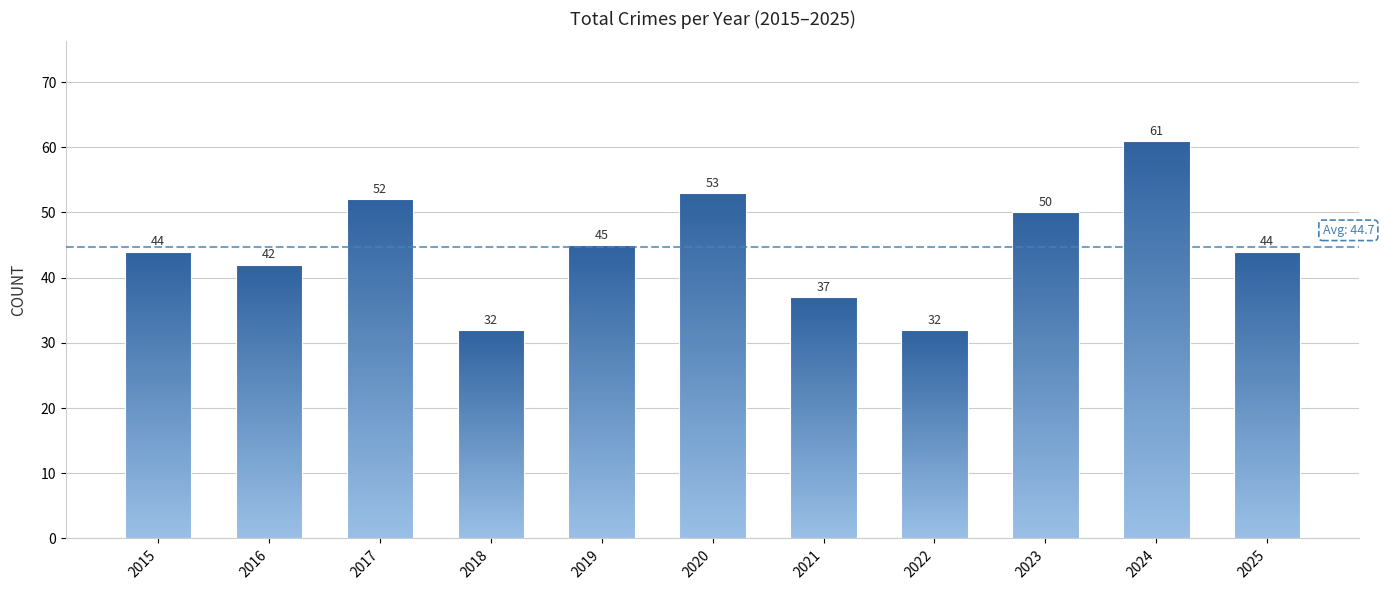

What is the difference between the second highest and second lowest values?

21